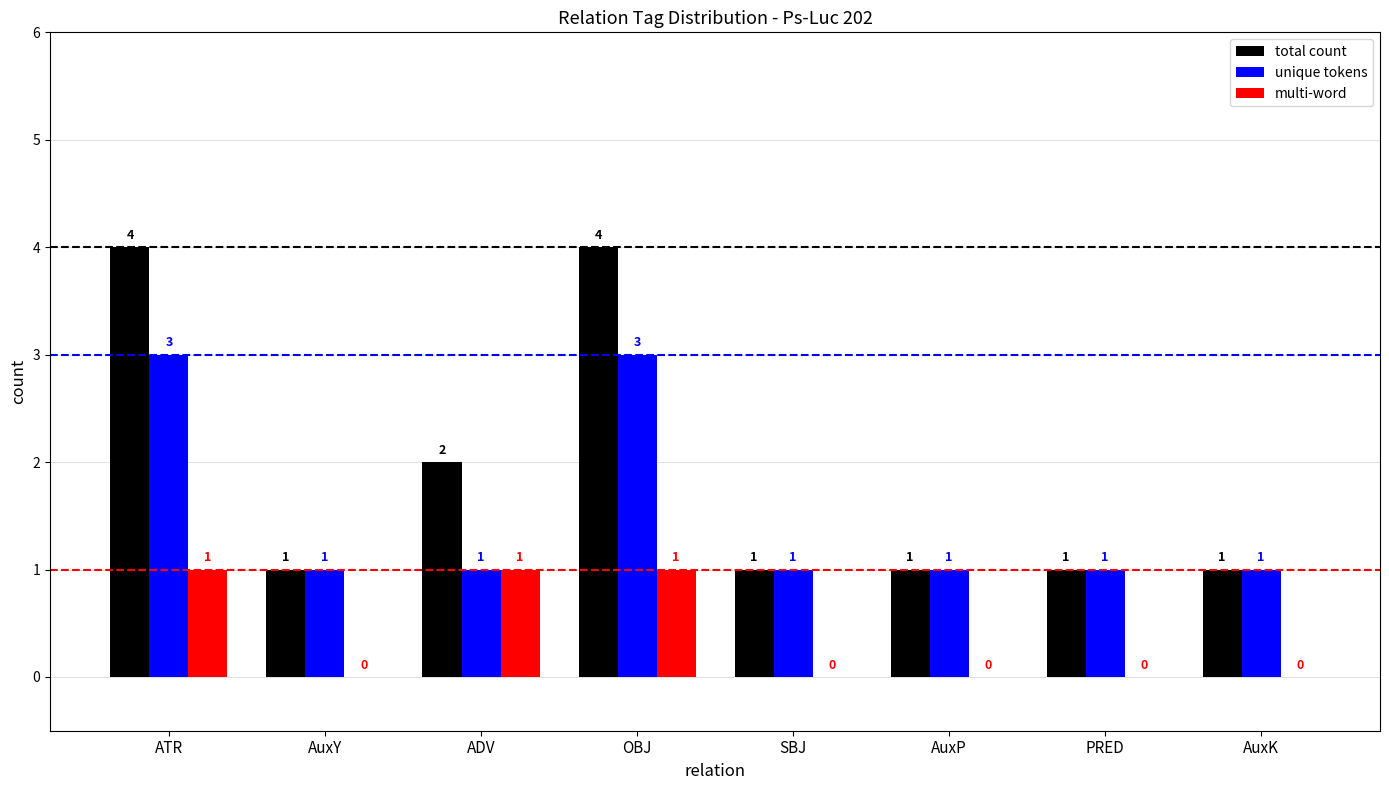

What is the total value across all series at ADV?

4